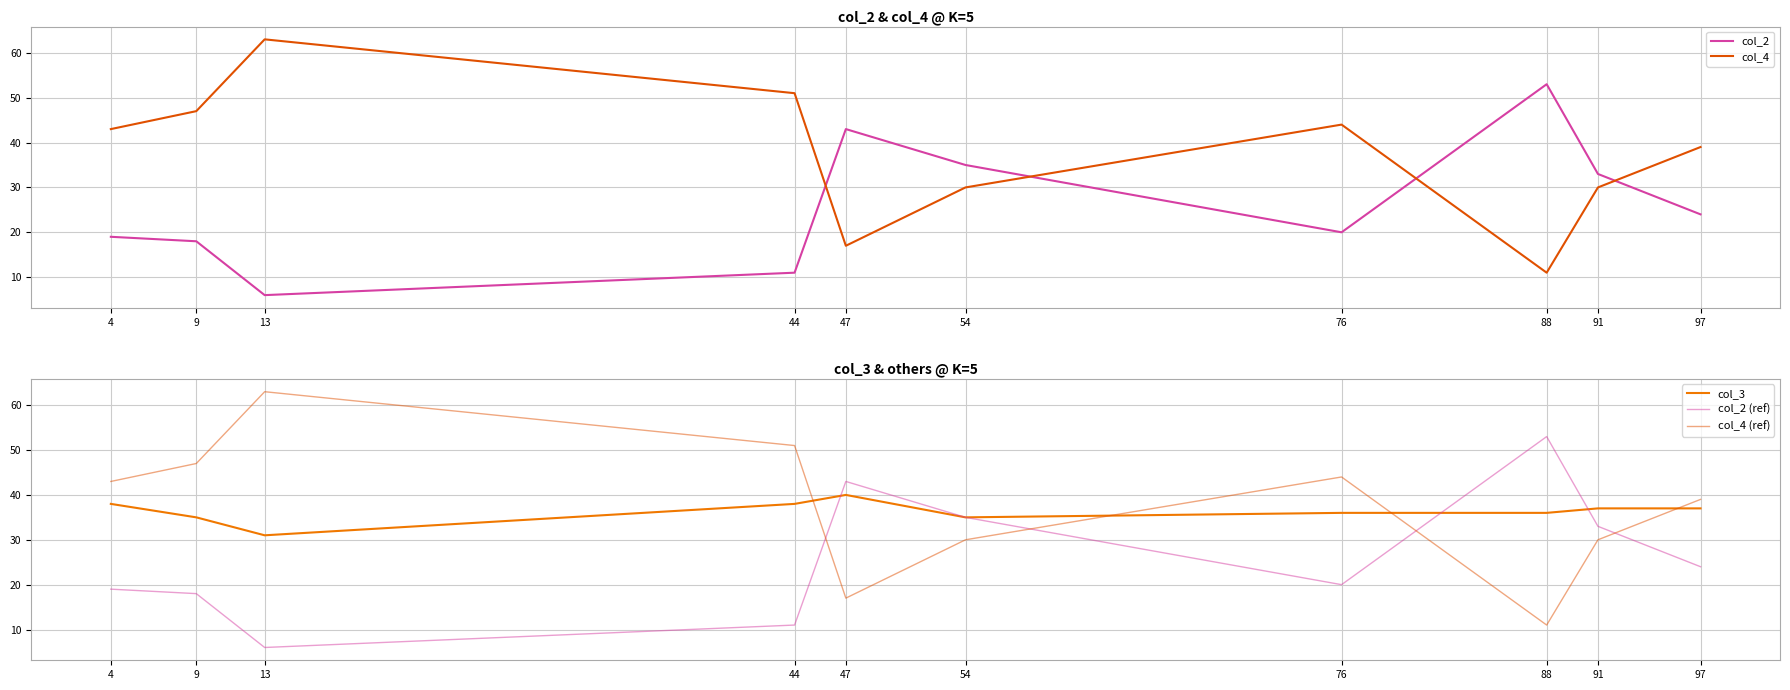

How many lines are shown in the chart?

5